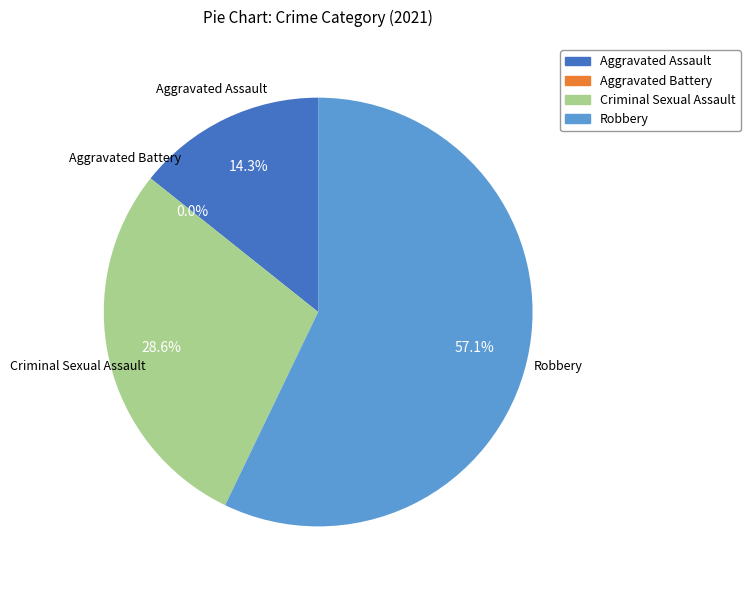

To the nearest percent, what is the difference between the Robbery and Criminal Sexual Assault slice percentages?

29%